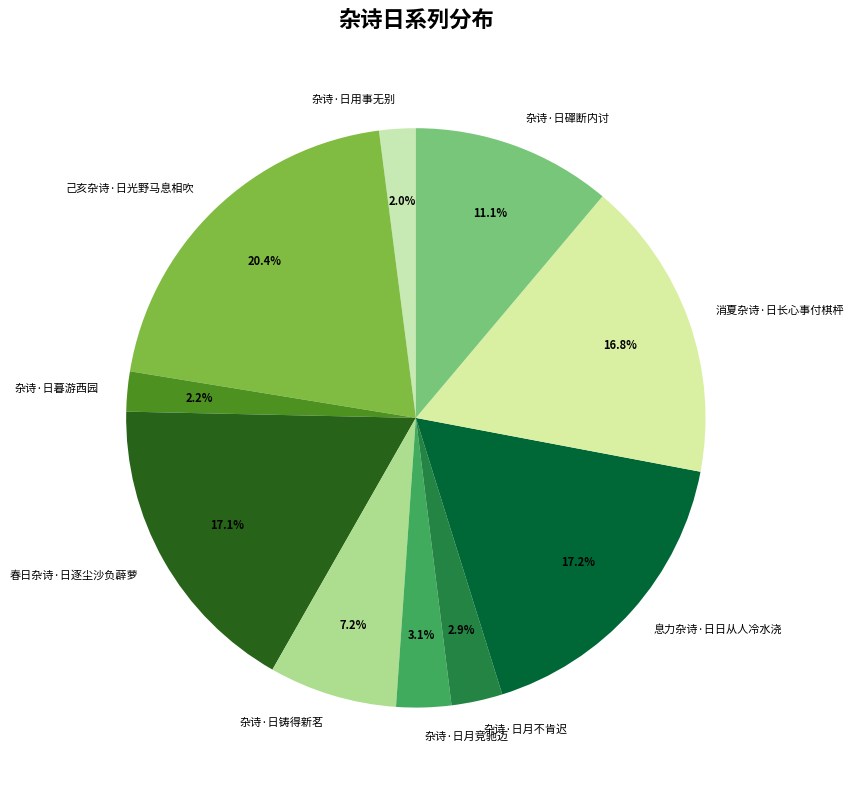

Between 杂诗·日用事无别 and 己亥杂诗·日光野马息相吹, which is larger?

己亥杂诗·日光野马息相吹